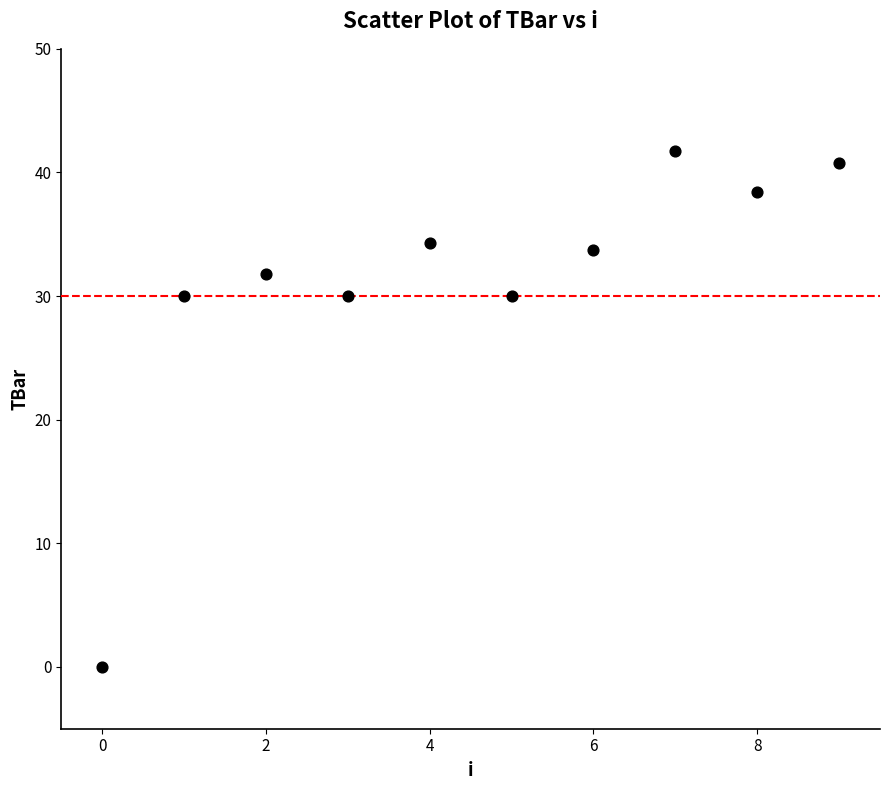

What is the range of Y values (max minus min)?

41.8